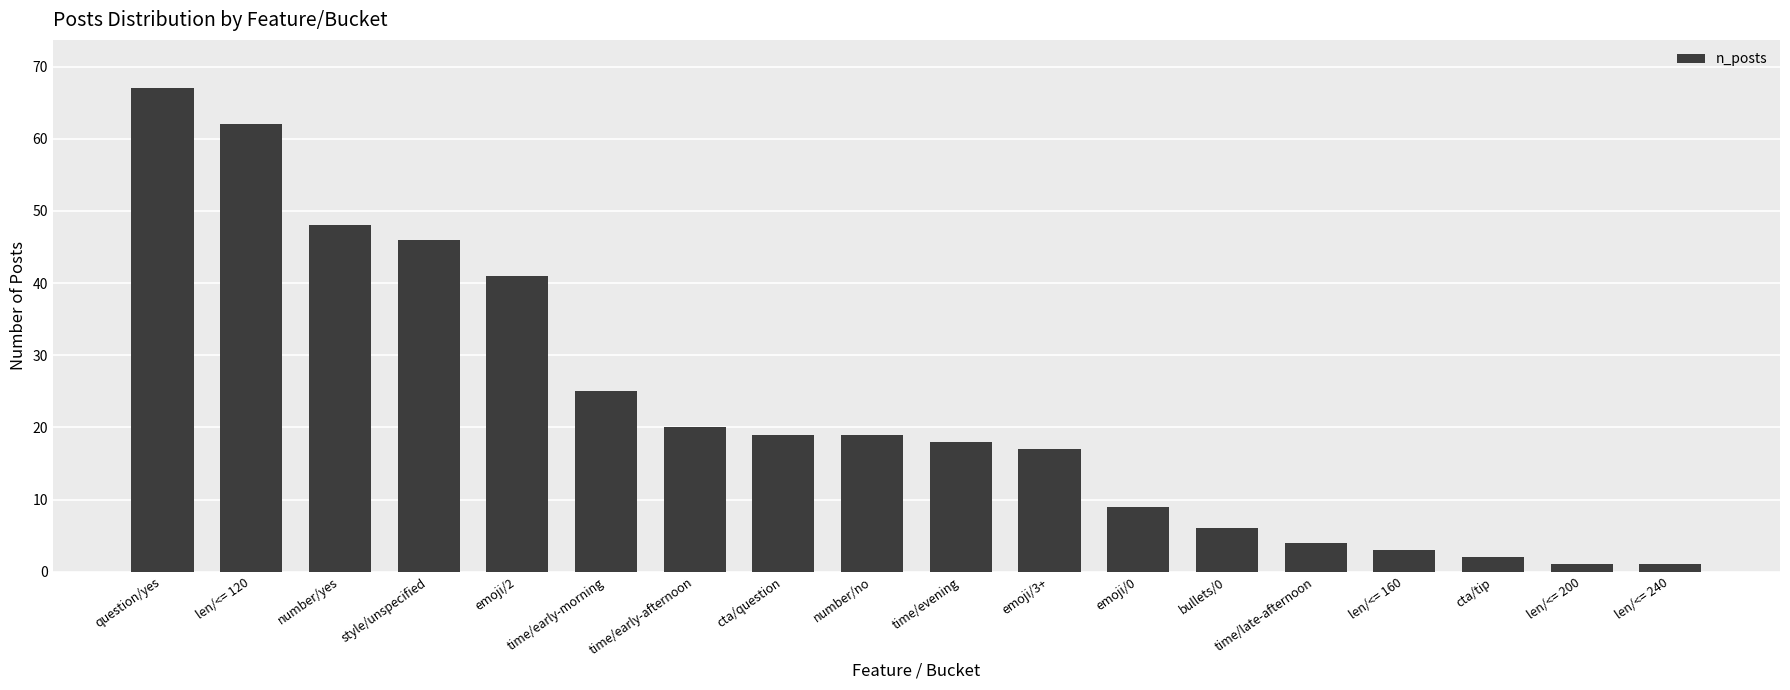

Does the chart contain any negative values?

No